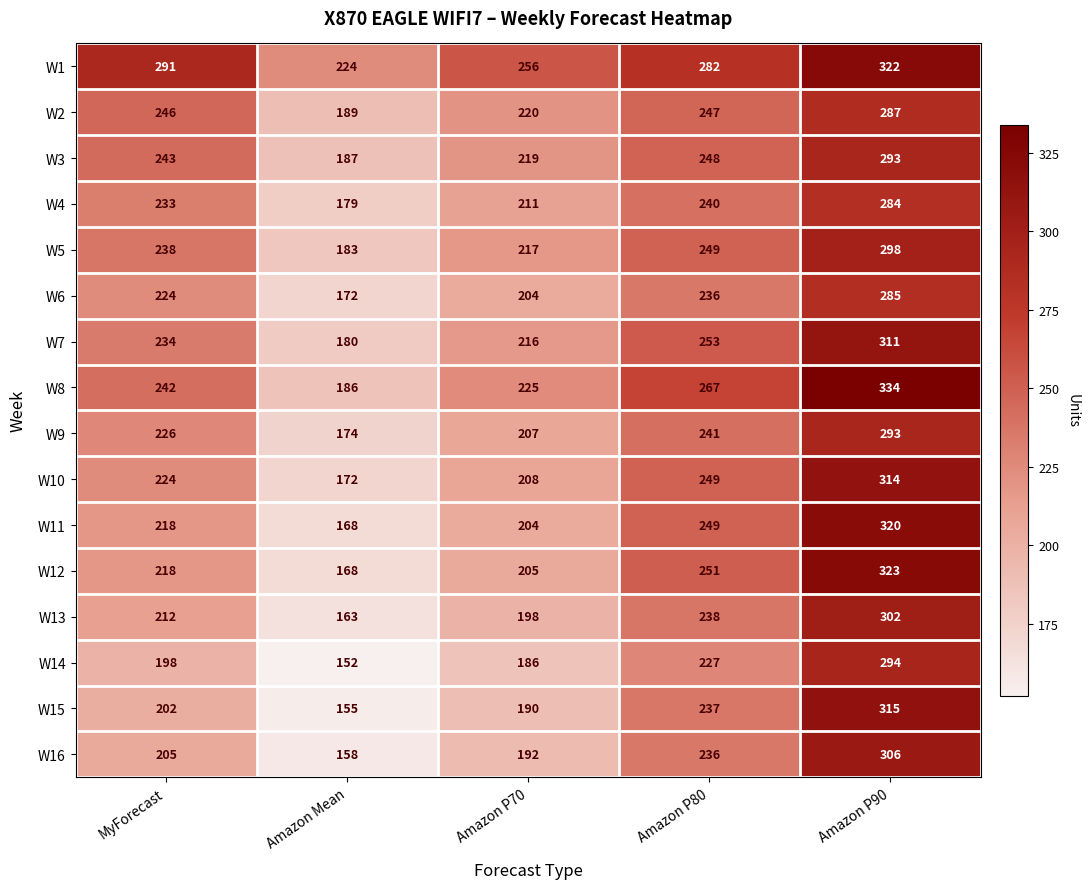

What is the maximum value shown in the chart?

334